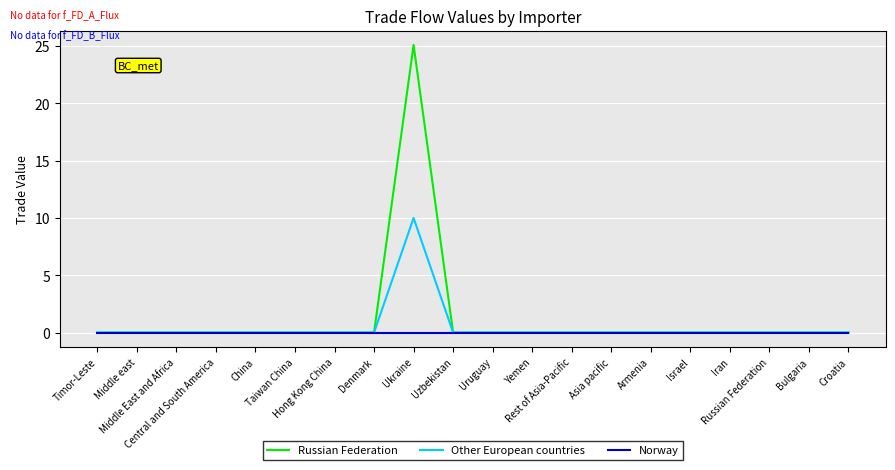

What is the sum of all Other European countries values?

10.0